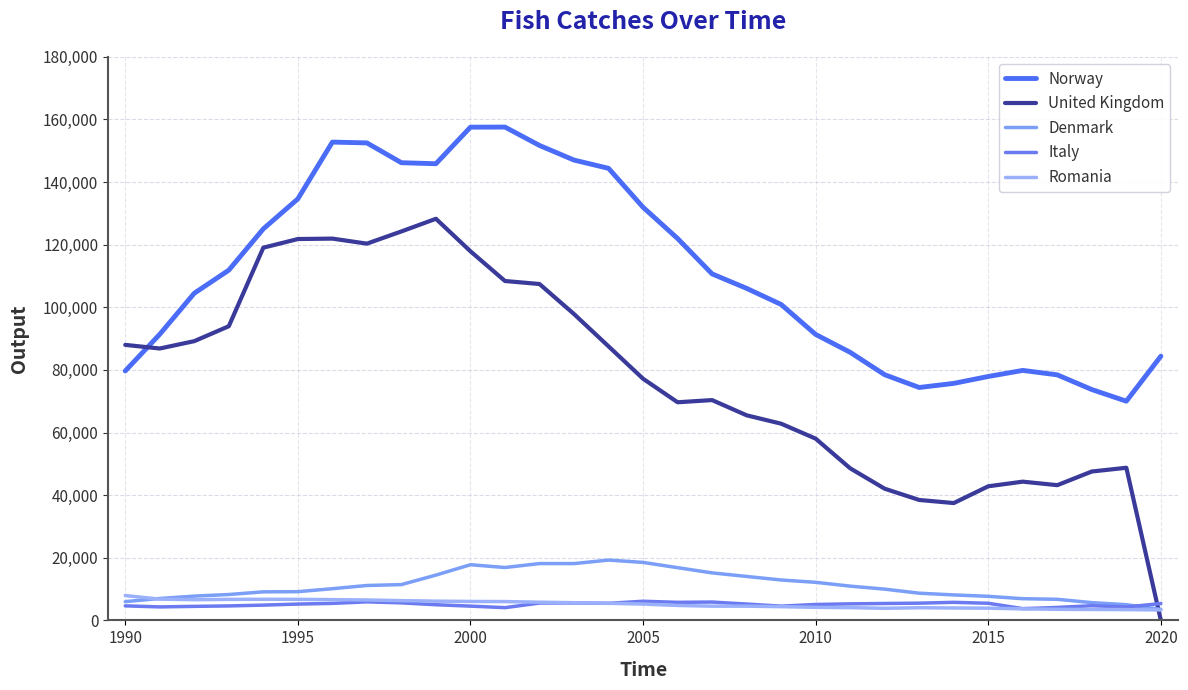

Does the chart display data point markers on the line(s)?

No